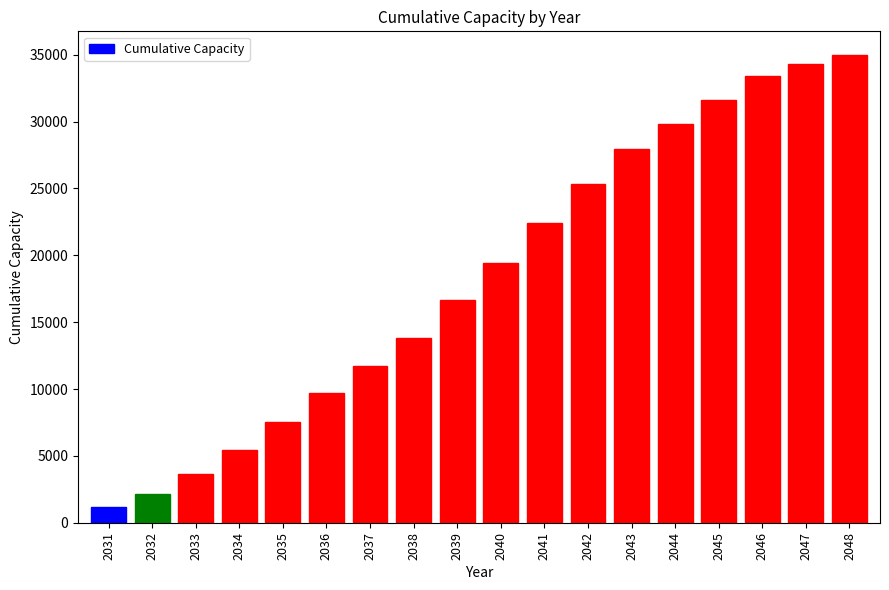

What is the change in value from 2040 to 2046?

+14015.2